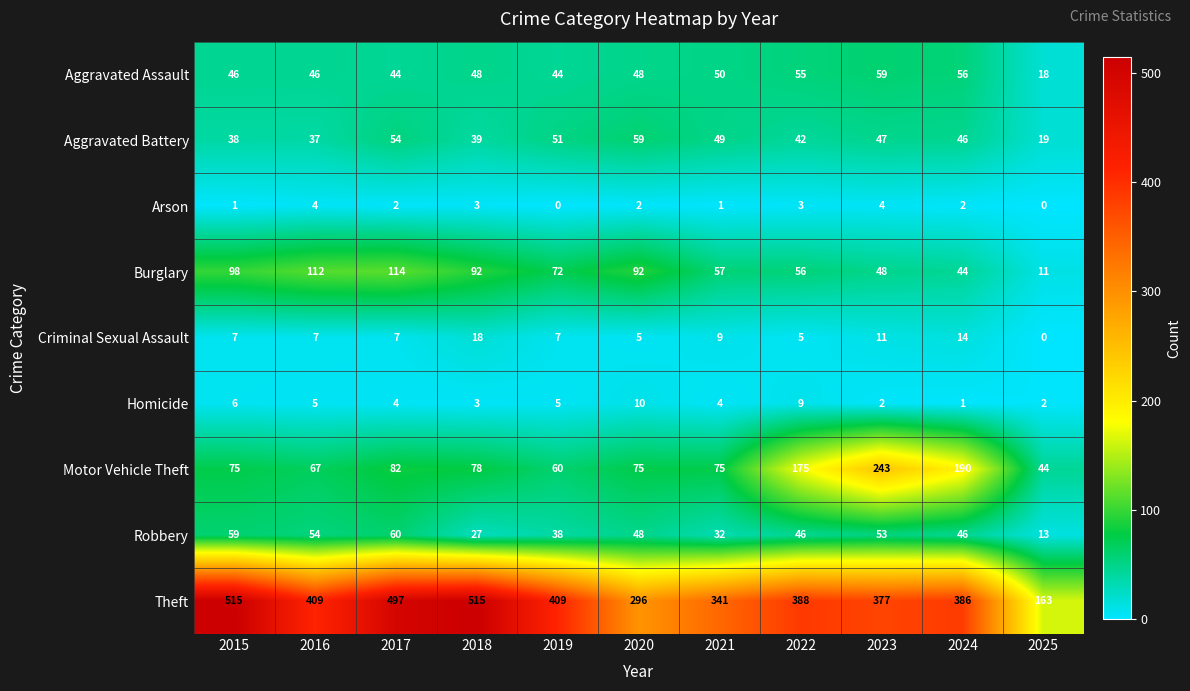

Count the Homicide values in the range 2 to 6.

8